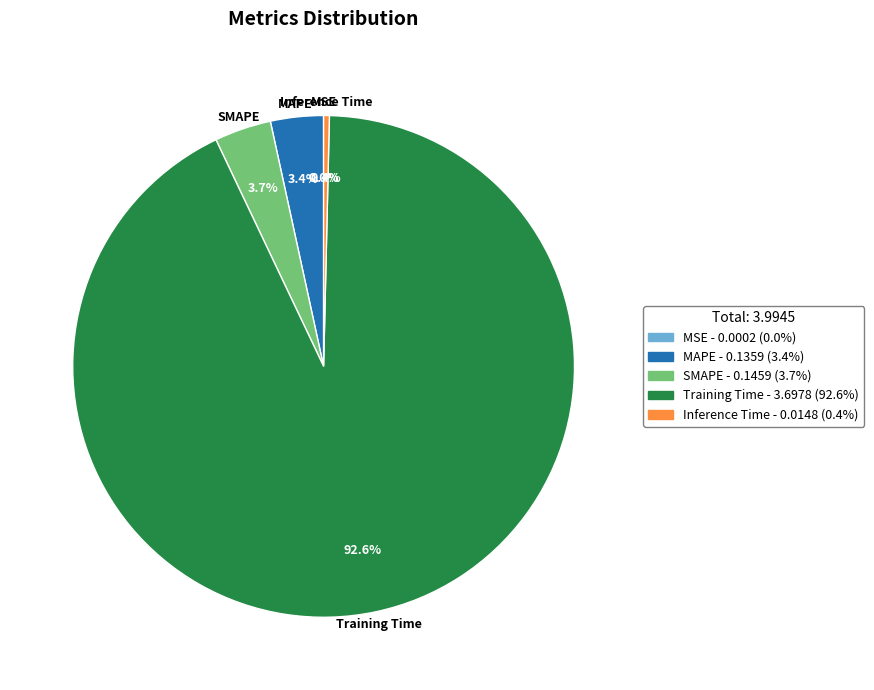

What percentage do Training Time and SMAPE together represent?

96.2%